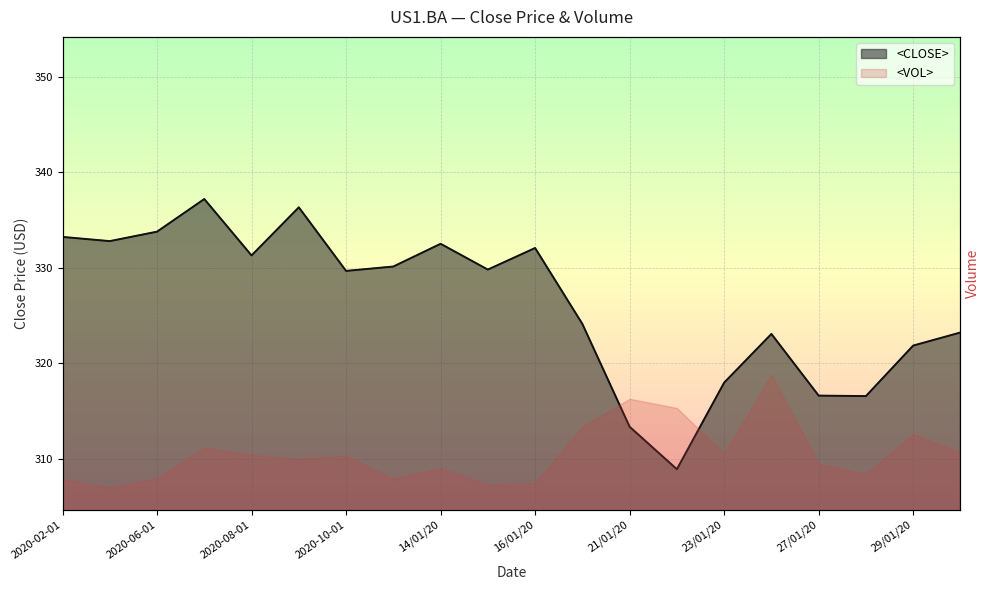

The <CLOSE> series shows 513.9 at 23/01/20. True or false?

False